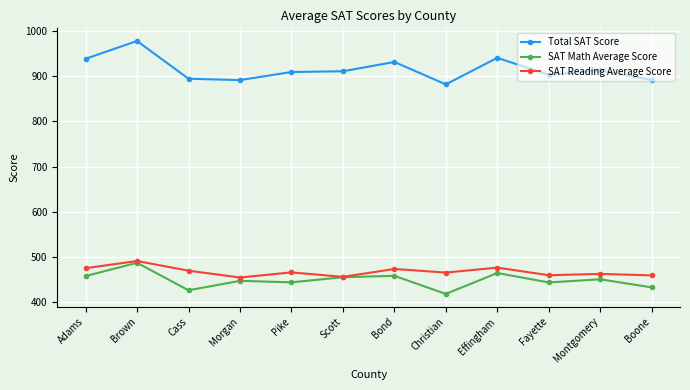

Which series changed the most between Adams and Brown?

Total SAT Score